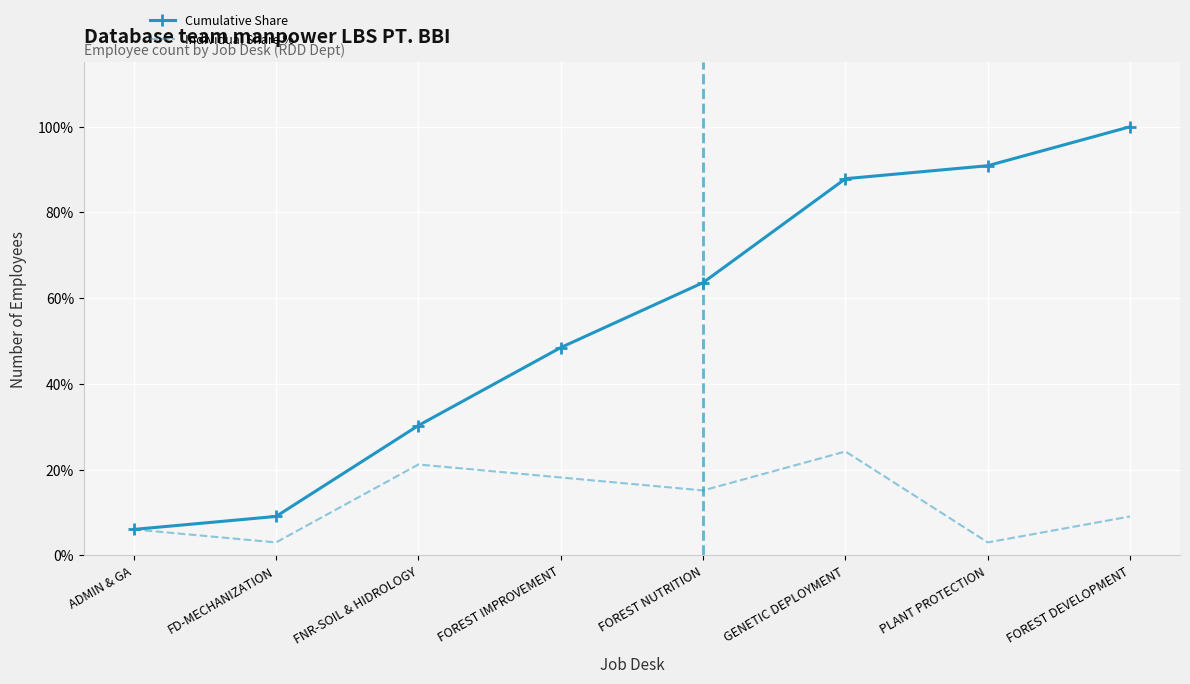

What position from the left is FOREST IMPROVEMENT?

4